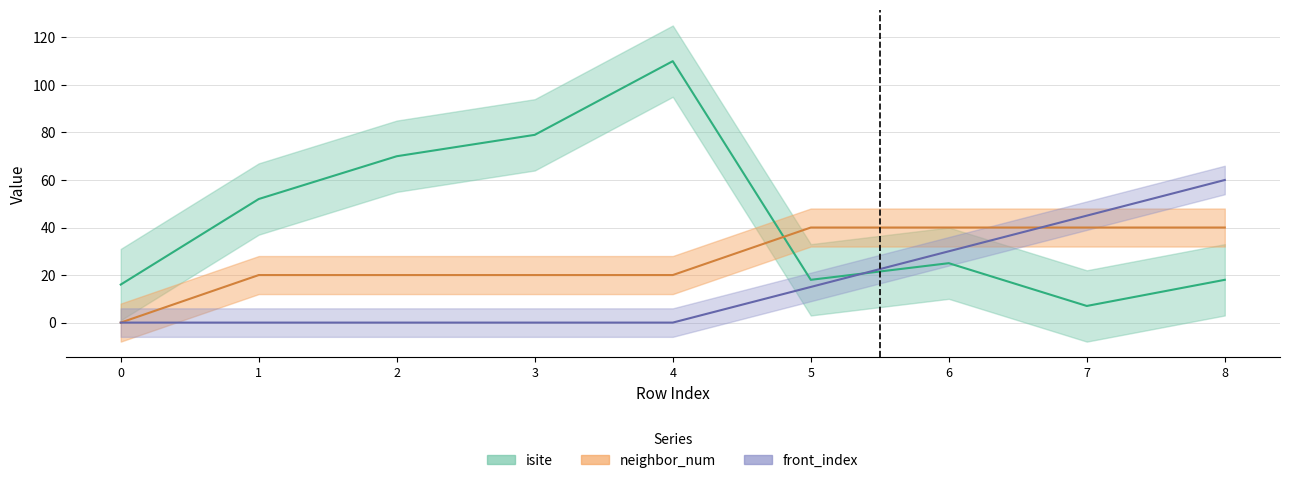

What are all the series names shown in the legend?

isite, neighbor_num, front_index